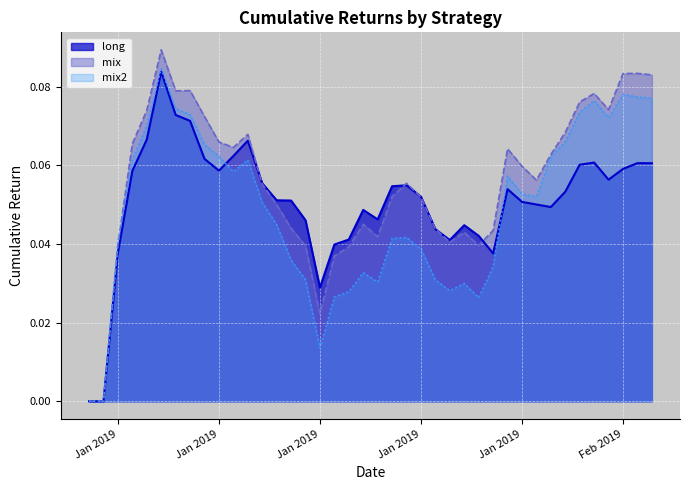

Which series changed the most between 2019-01-15 and 2019-01-31?

mix2